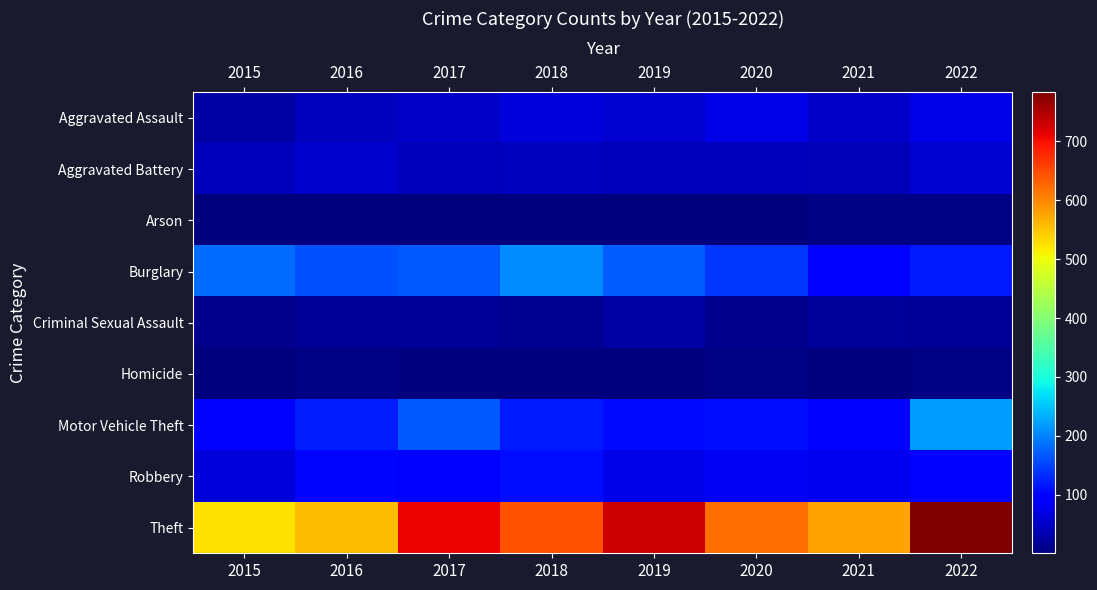

At which category is the sum across all series the highest?

2022